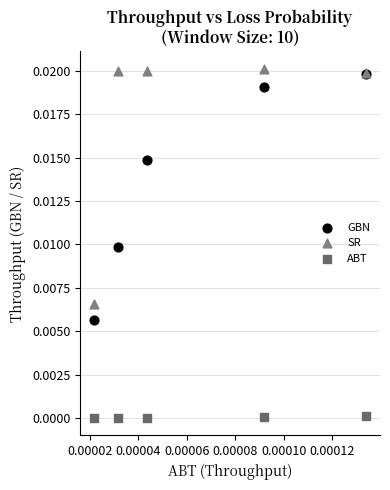

What are all the series names shown in the legend?

GBN, SR, ABT